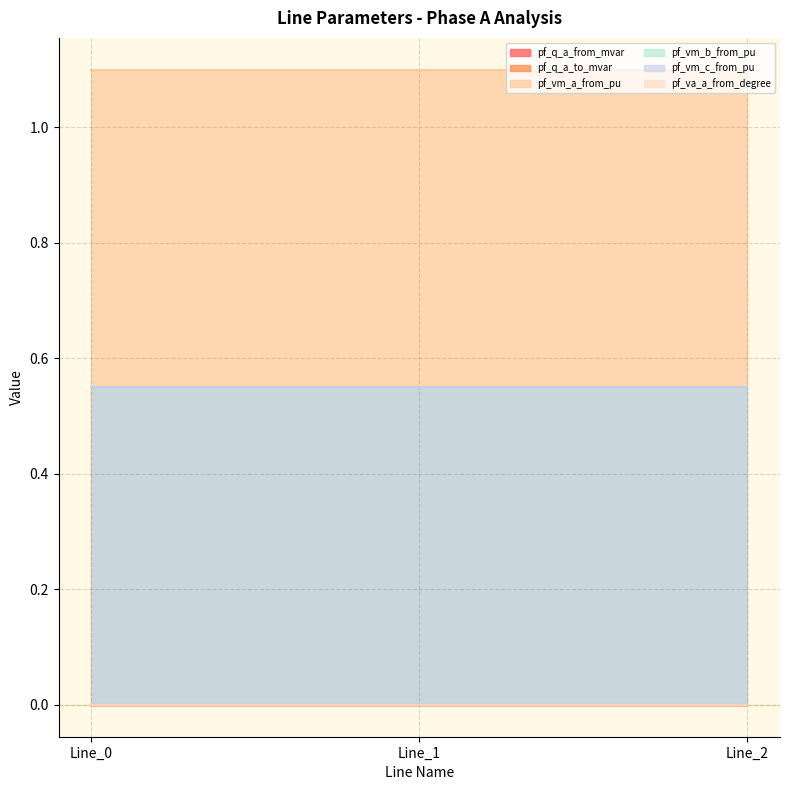

Which has a higher value, Line_1 or Line_0?

Line_0